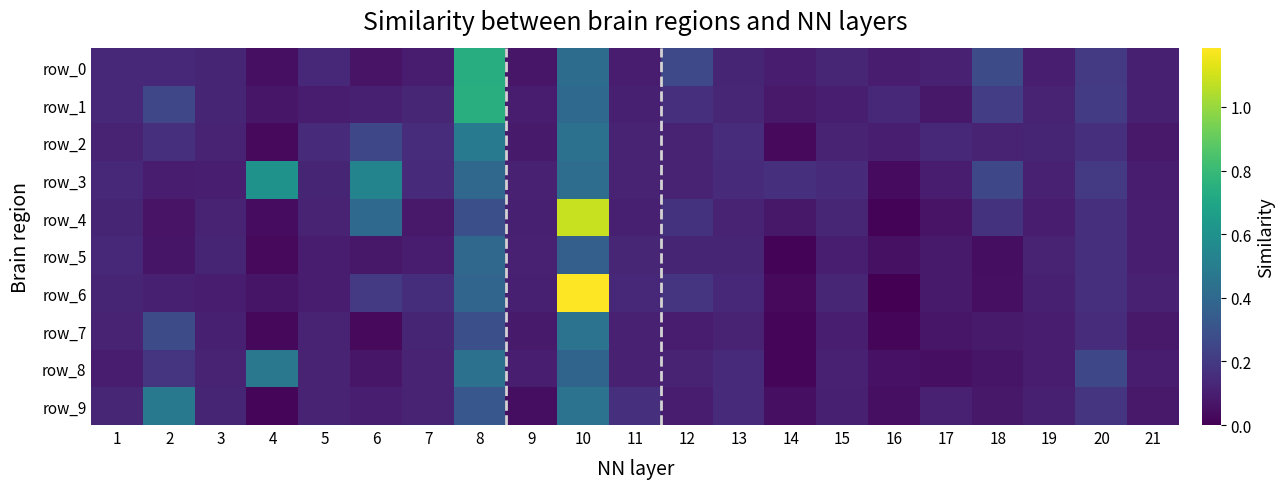

What is the difference between the highest and lowest values at 10?

0.8